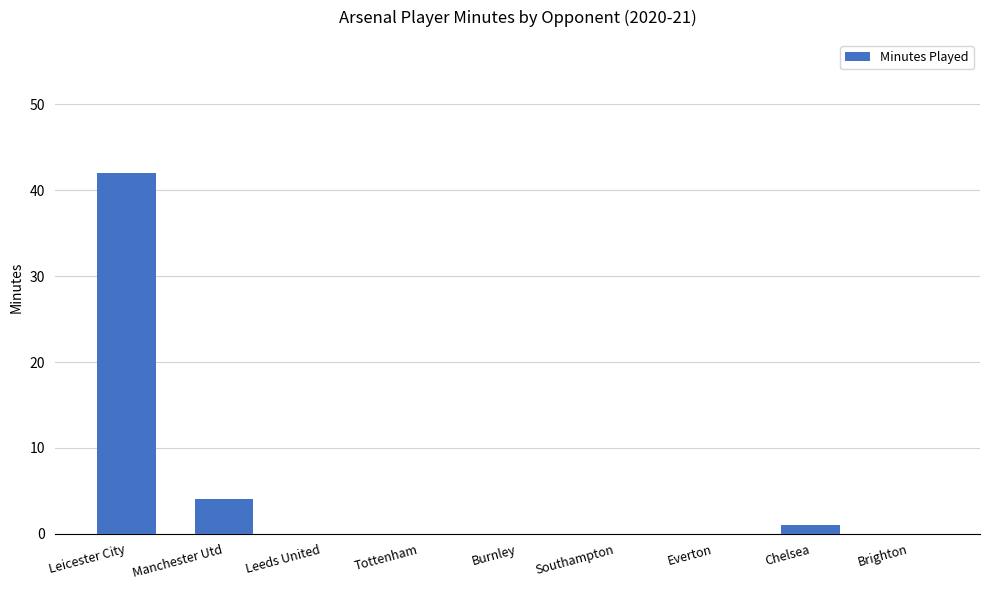

What is the sum of all values?

47